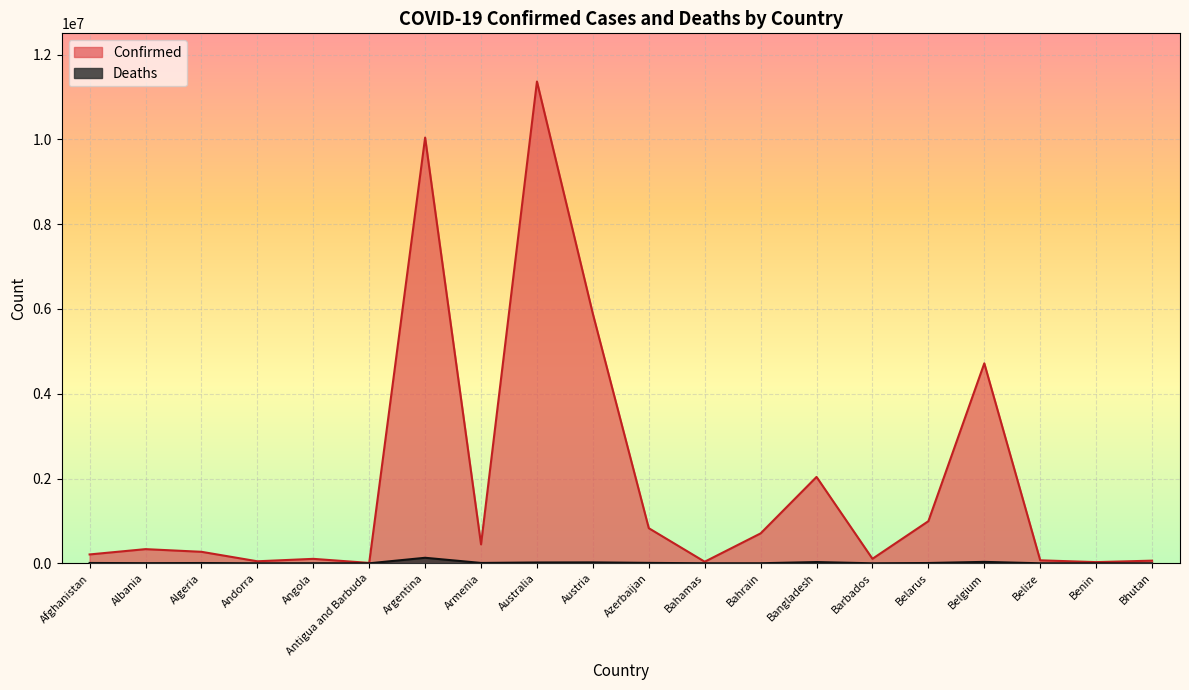

Is it true that Deaths equals 58 at Andorra?

False